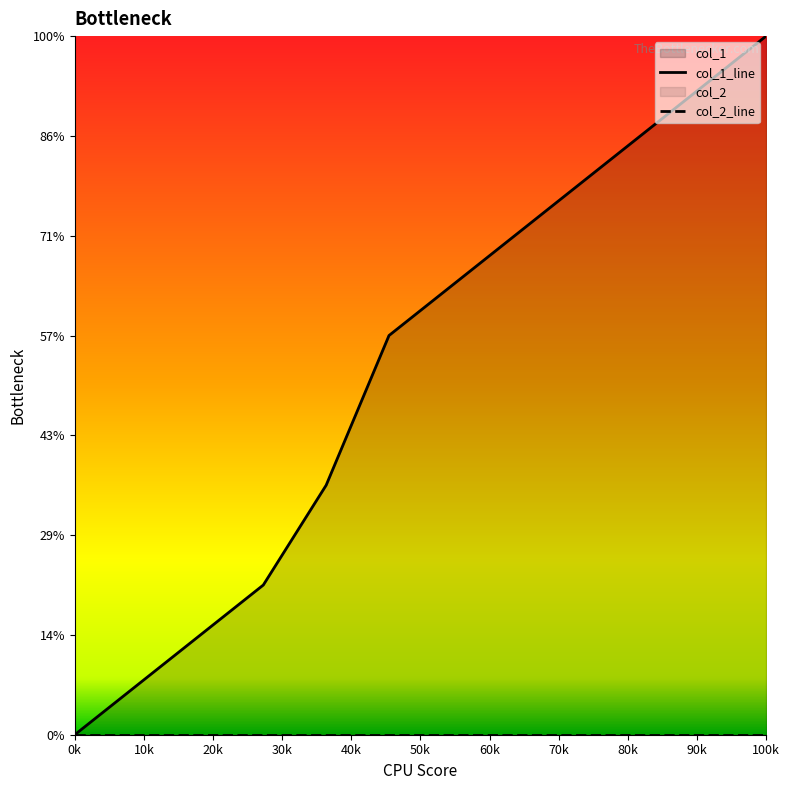

How many lines are shown in the chart?

2